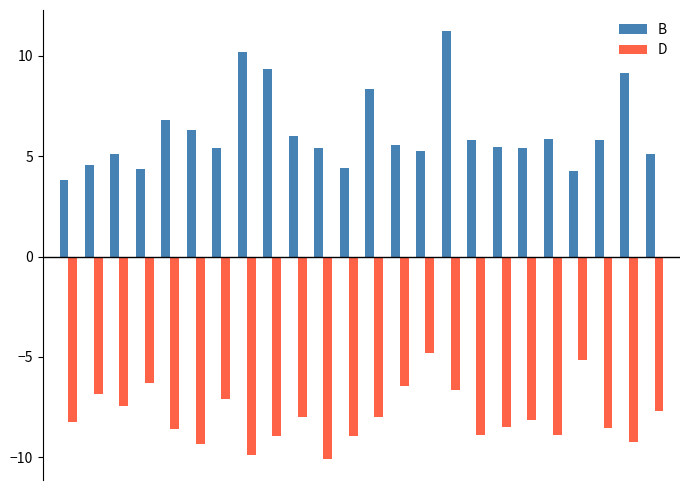

How many bars are there in each group?

2